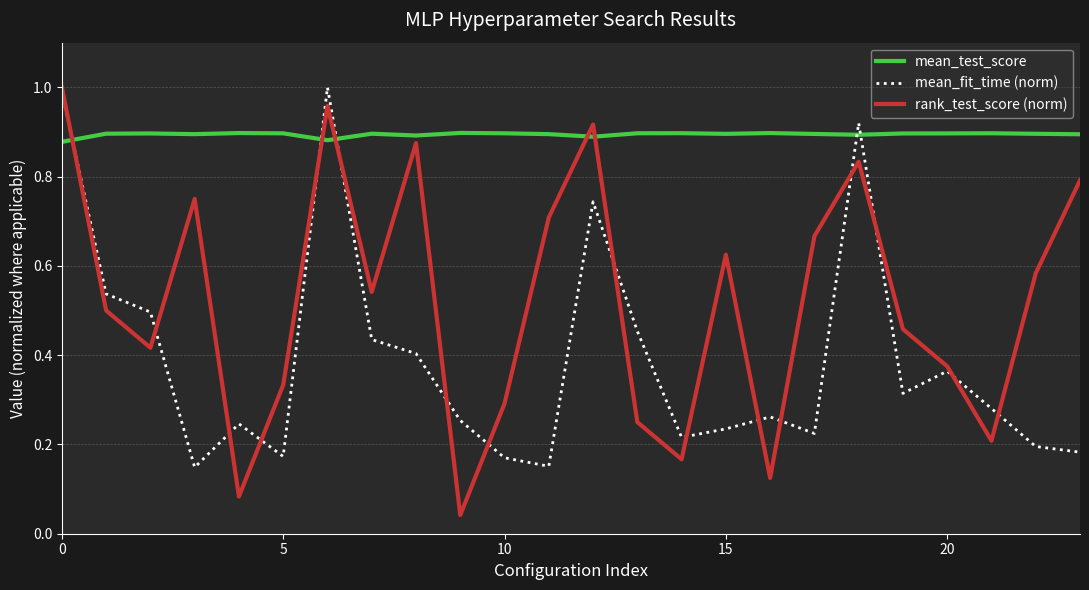

Which series has the largest range (max minus min)?

rank_test_score (norm)